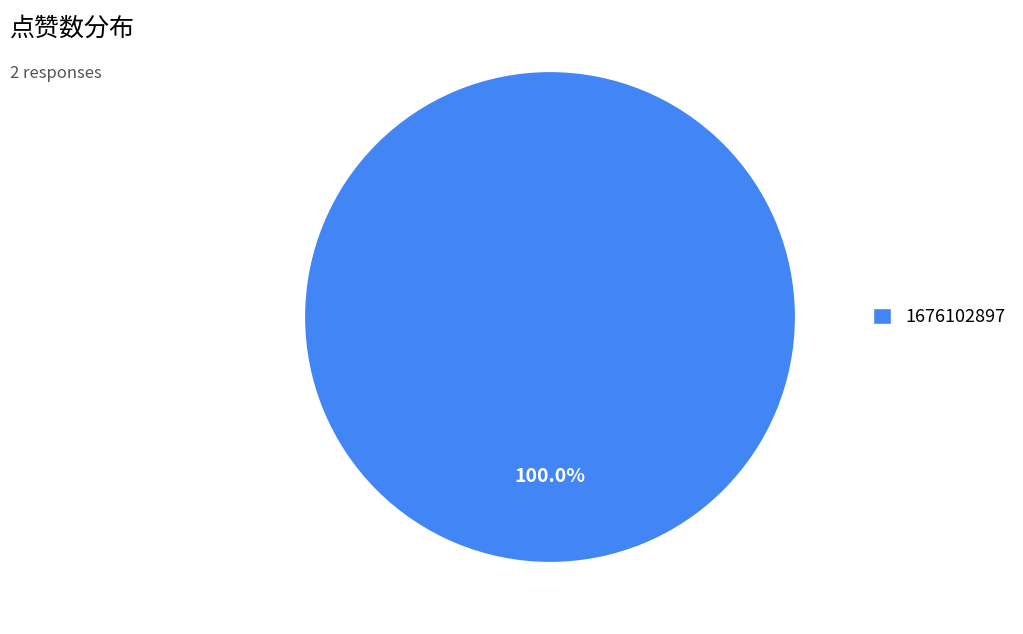

Count the number of slices in the pie.

1